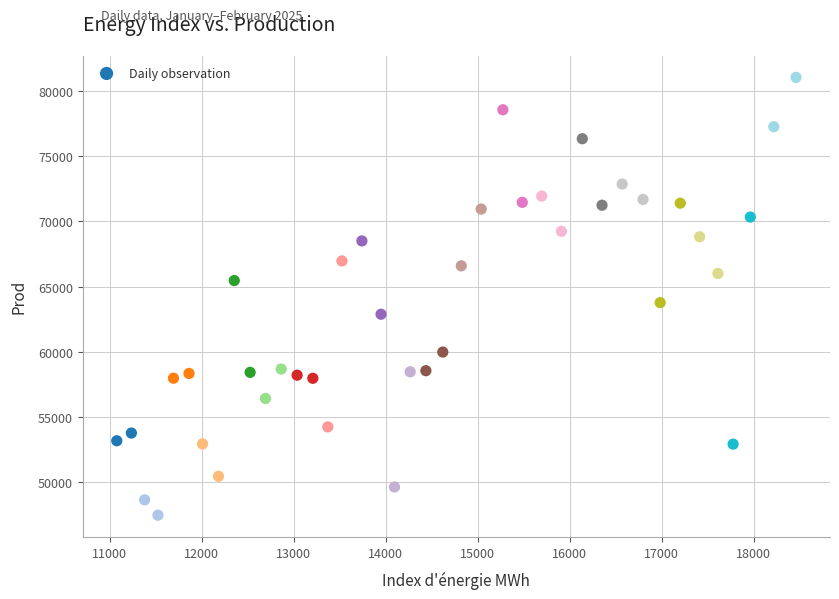

What Y value in the scatter plot is closest to 64258?

63773